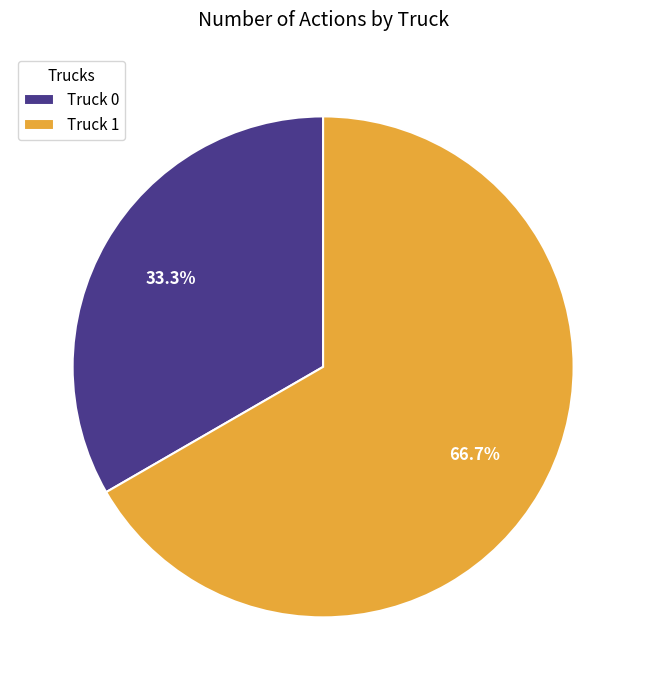

How many segments does this pie chart have?

2